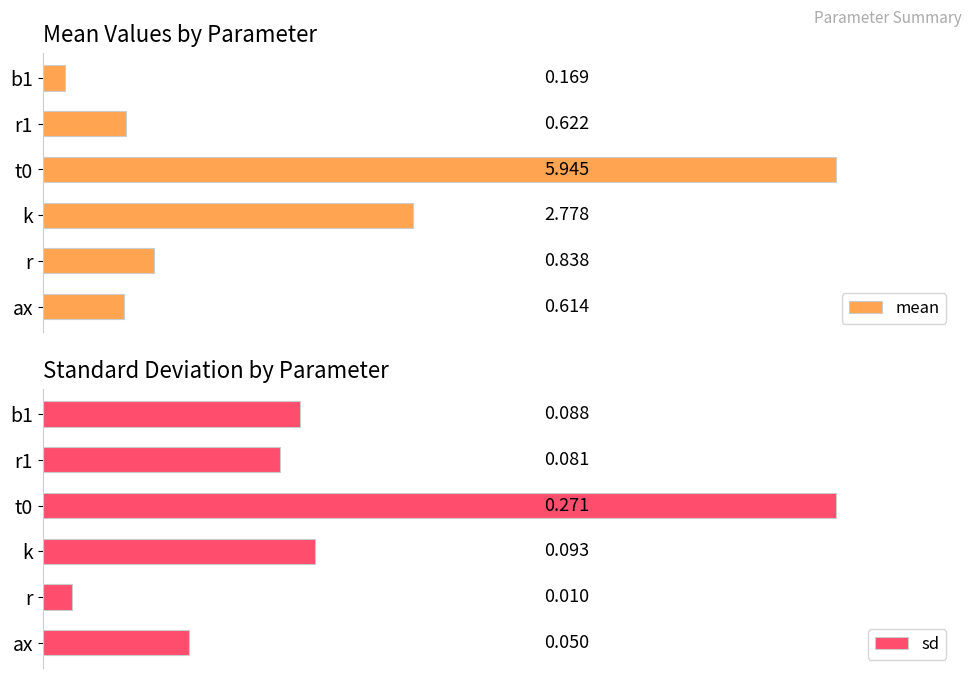

At which label does sd reach its minimum?

r